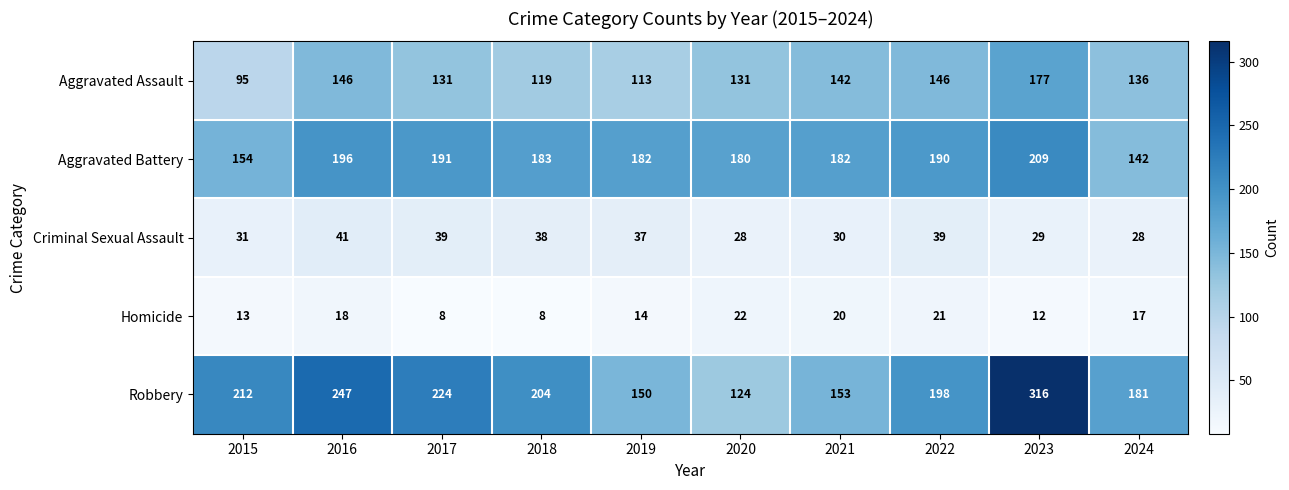

The value of Criminal Sexual Assault at 2019 is 37. True or false?

True